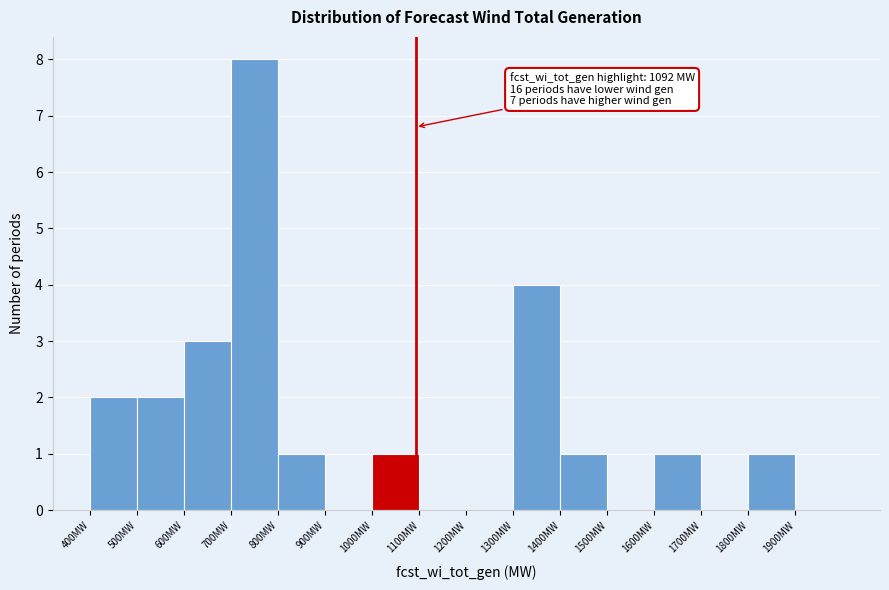

Over which range of the x-axis is the bar tallest?

700 to 800